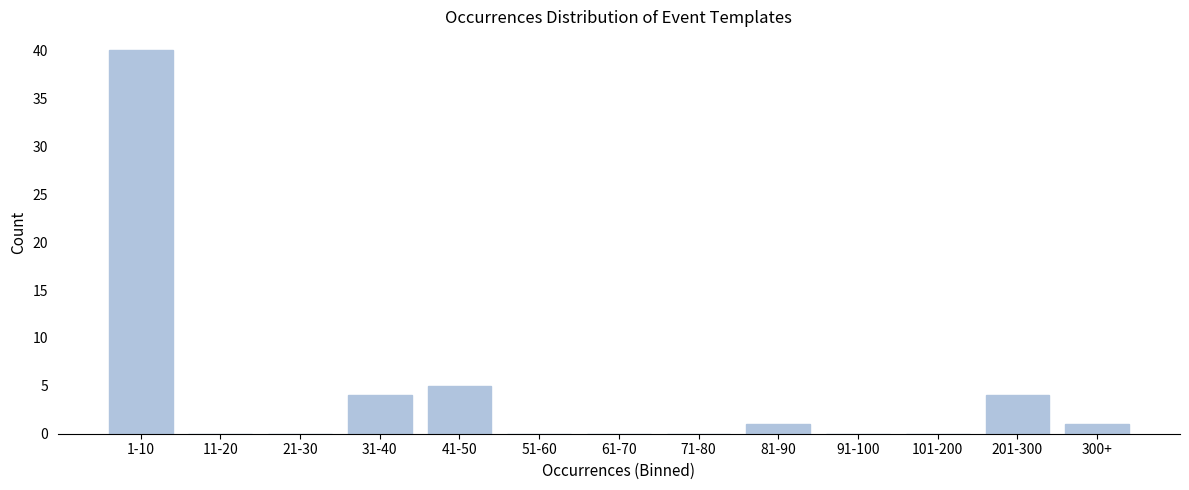

Reading right to left, transcribe all the data shown in this chart.

300+=1	201-300=4	101-200=0	91-100=0	81-90=1	71-80=0	61-70=0	51-60=0	41-50=5	31-40=4	21-30=0	11-20=0	1-10=40